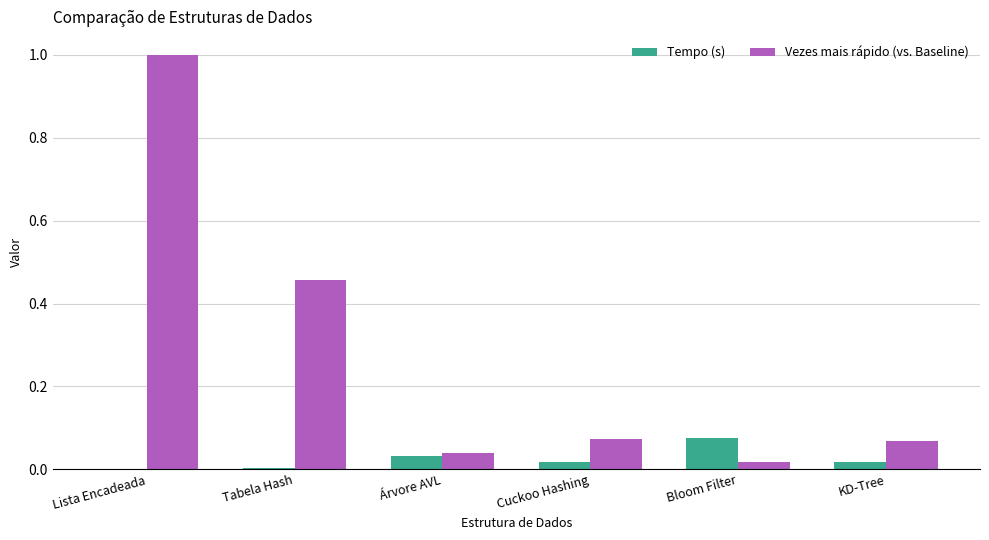

How many groups of bars are there?

6